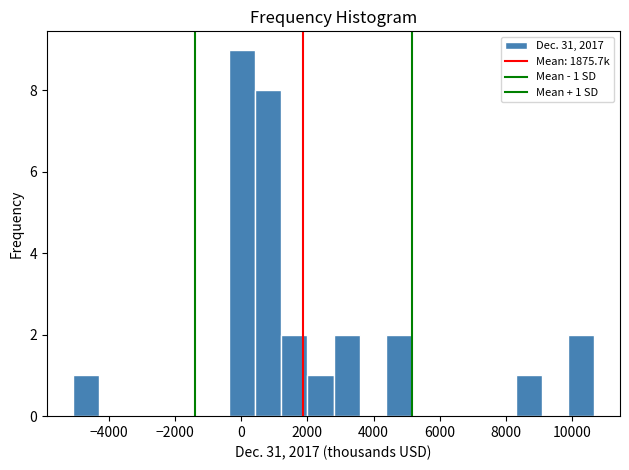

Around what value on the x-axis is the tallest bar? Give the approximate position of its centre, as read against the axis.

0